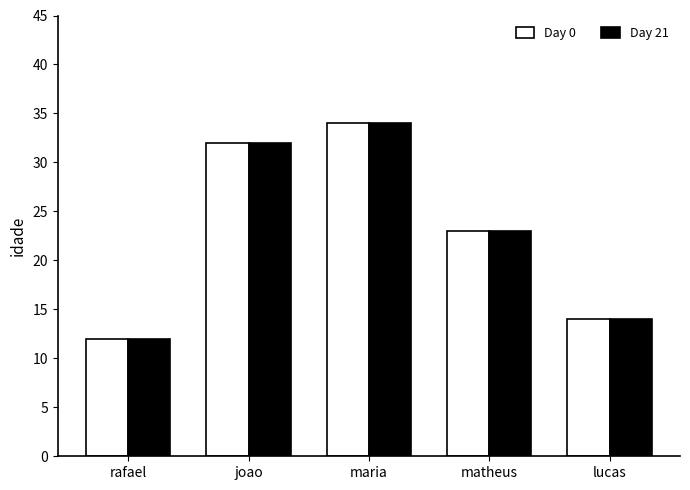

True or false: Day 0 has a value of 12 at rafael.

True